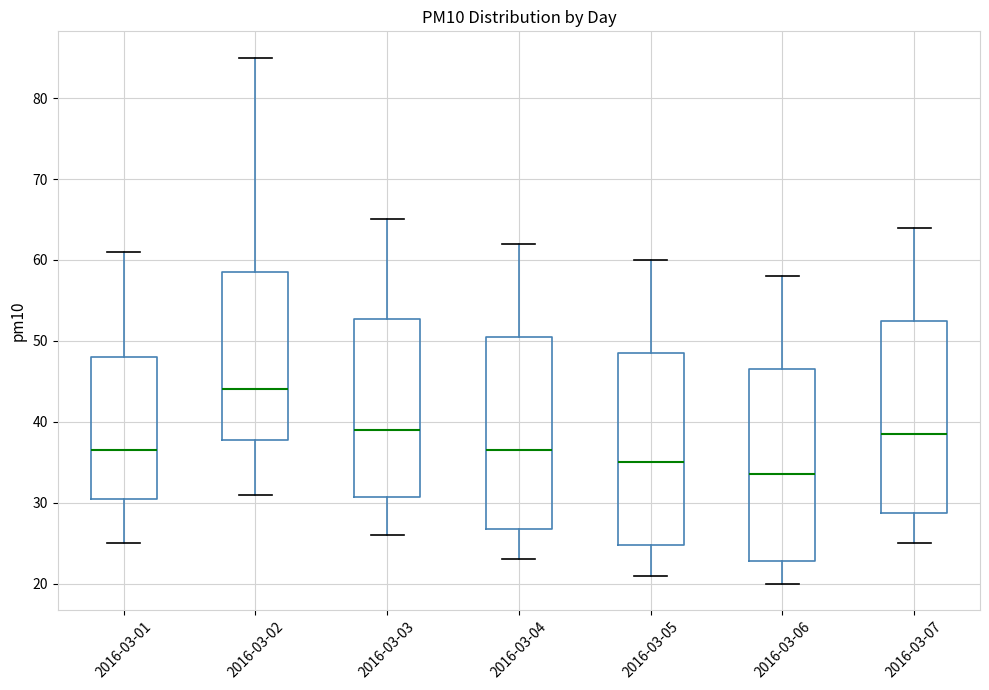

Where does the upper whisker of the box for 2016-03-04 end on the y-axis? The values are not printed on the chart, so give them approximately, as read against the axis.

62